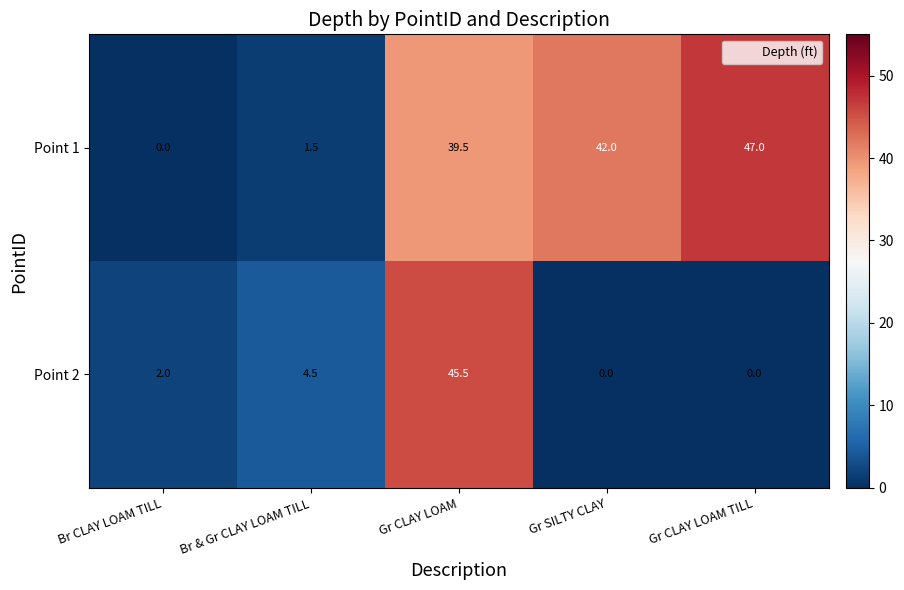

What is the average value of the Point 2 series?

10.4